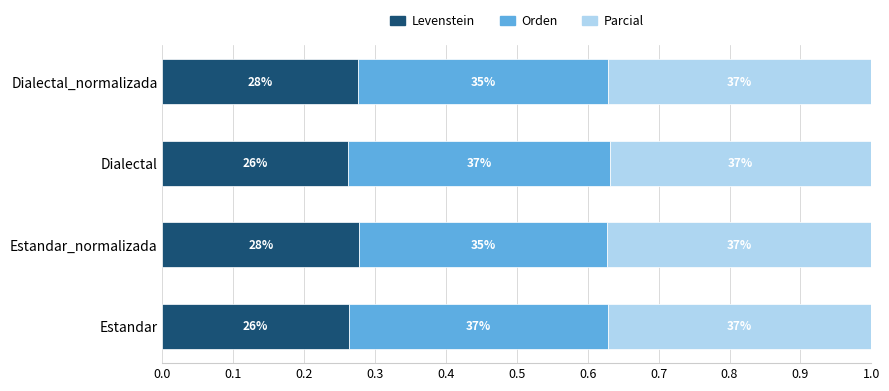

What are all the series names shown in the legend?

Levenstein, Orden, Parcial